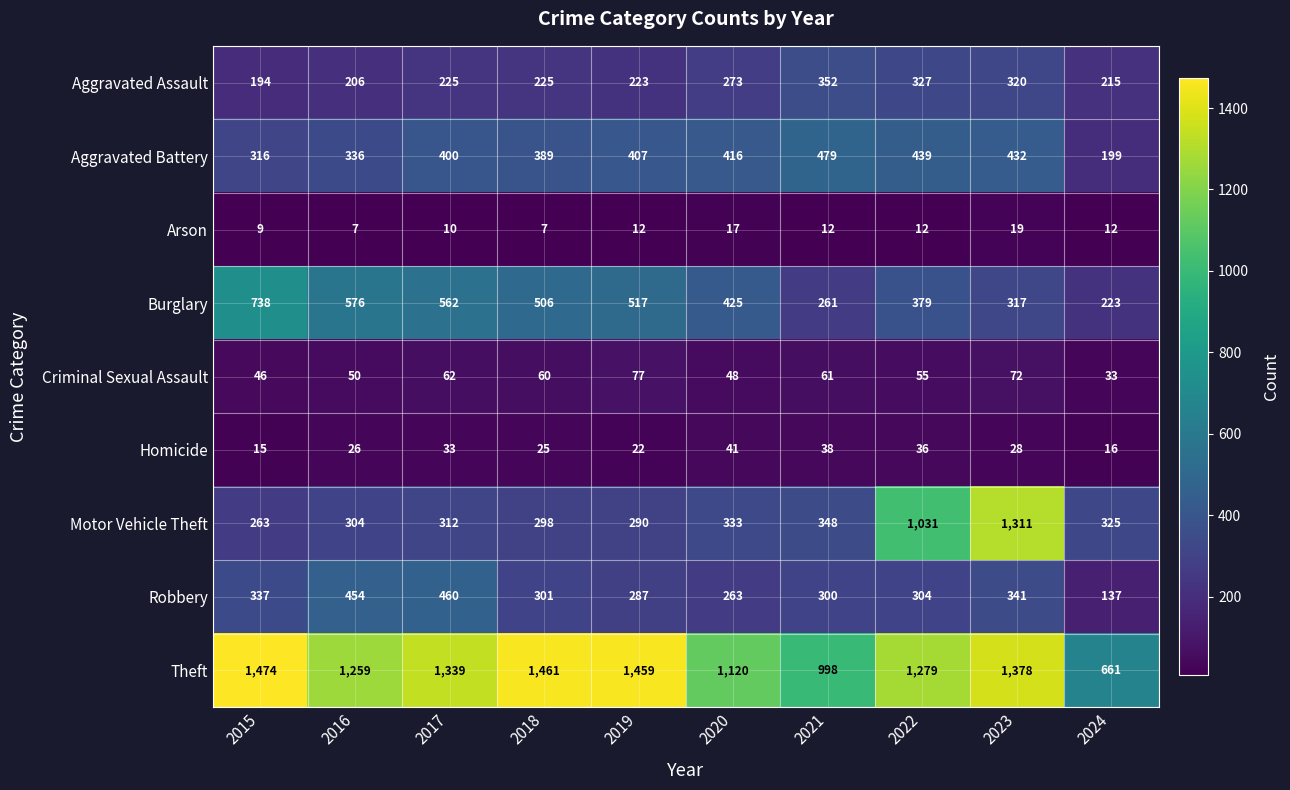

Which series has the largest range (max minus min)?

Motor Vehicle Theft